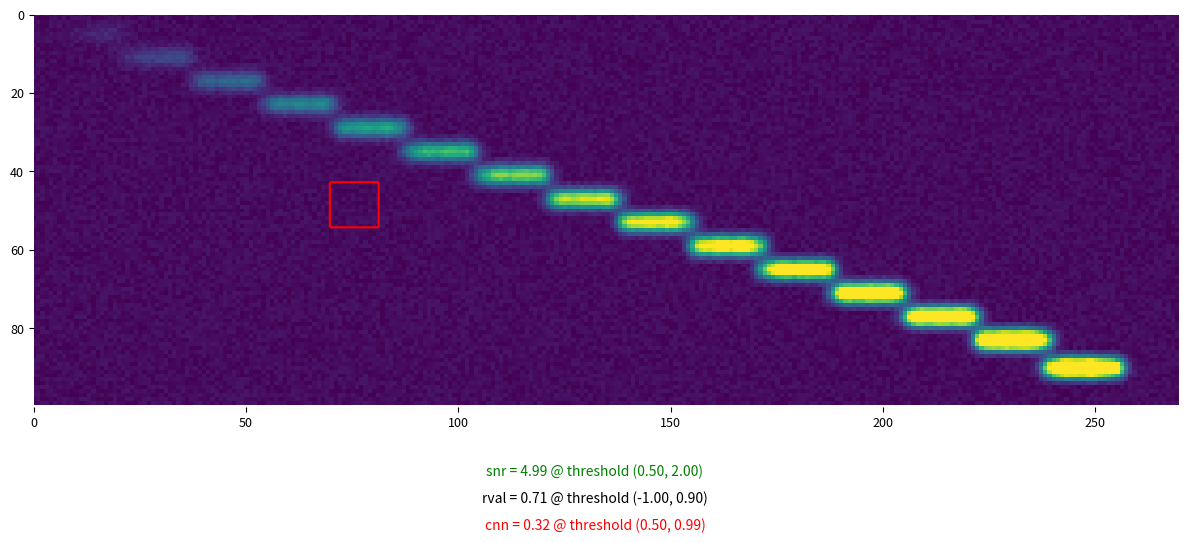

Is it true that 4 equals 69 at 2?

False